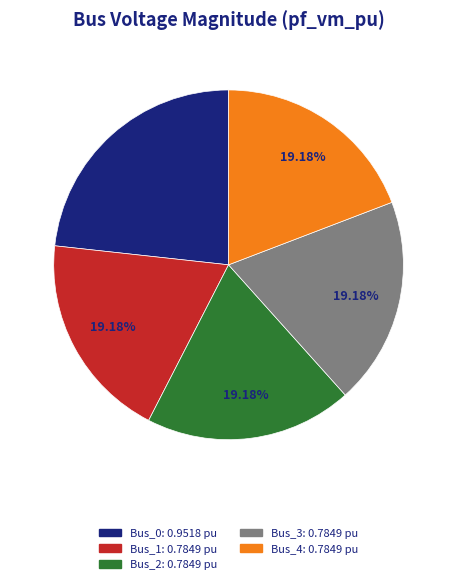

Does Bus_2 account for over 50% of the chart?

No